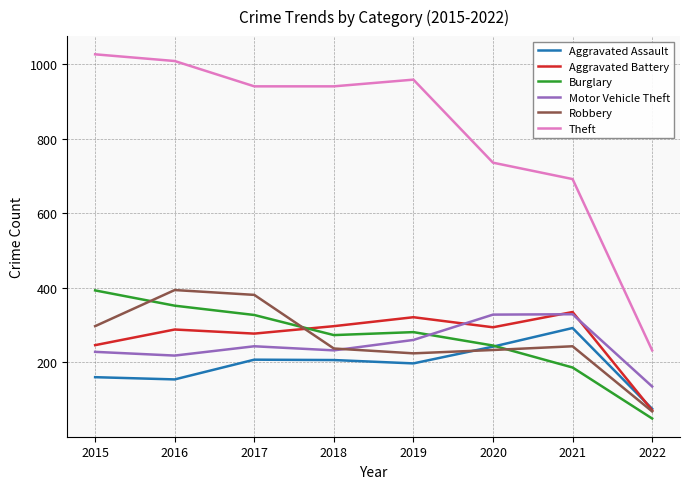

What is the greatest value displayed?

1027